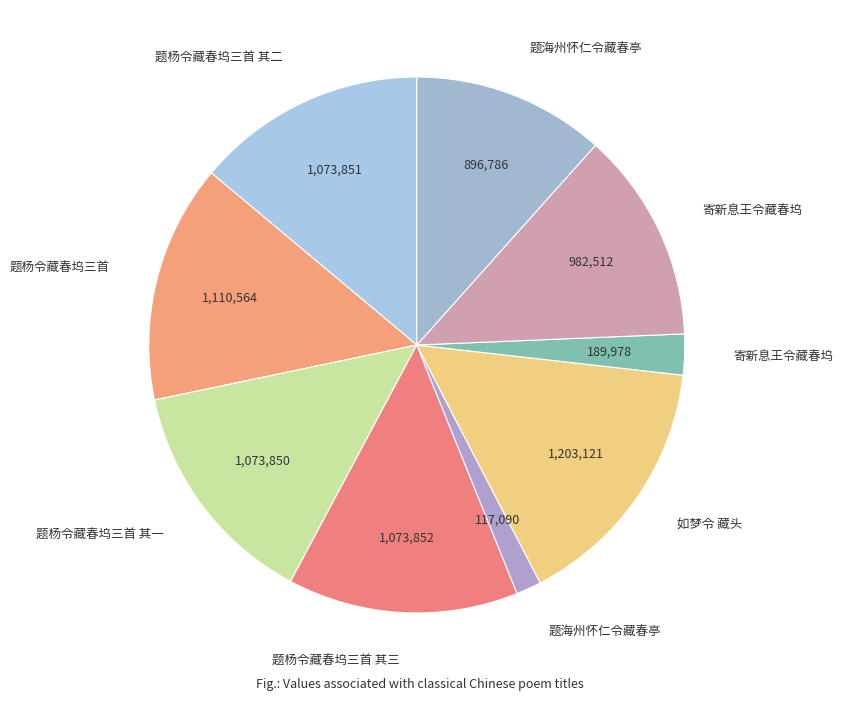

Does any single category account for the majority?

No